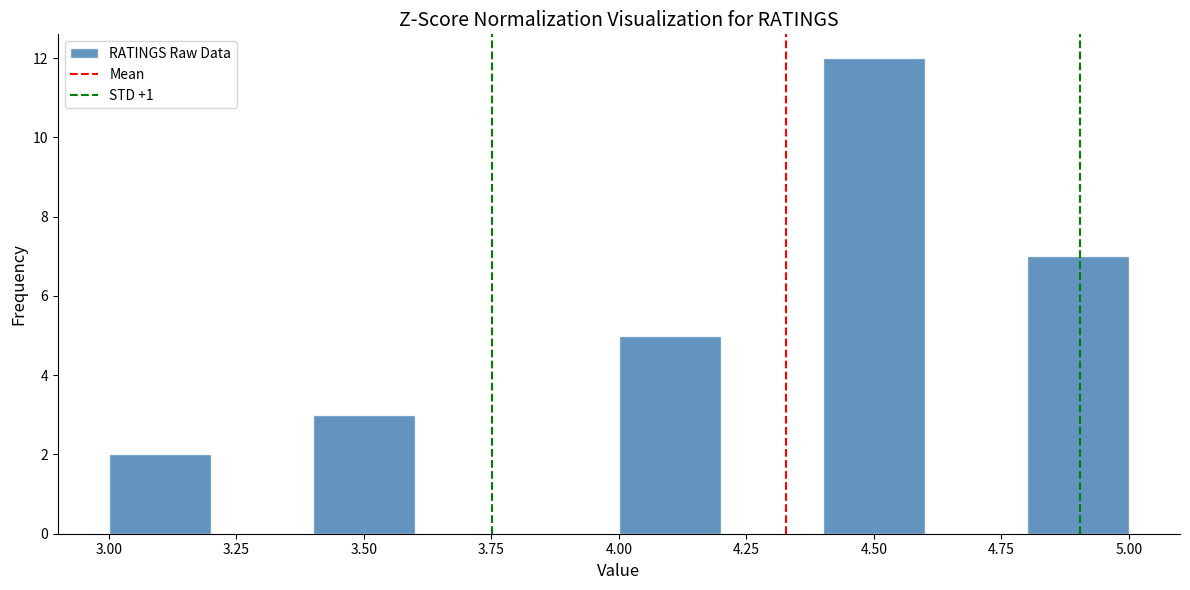

Reading left to right, transcribe this chart: for each bar, give the range it covers on the x-axis and its height. The values are not printed on the chart, so give them approximately, as read against the axis.

3.0 to 3.2: 2
3.2 to 3.4: 0
3.4 to 3.6: 3
3.6 to 3.8: 0
3.8 to 4.0: 0
4.0 to 4.2: 5
4.2 to 4.4: 0
4.4 to 4.6: 12
4.6 to 4.8: 0
4.8 to 5.0: 7